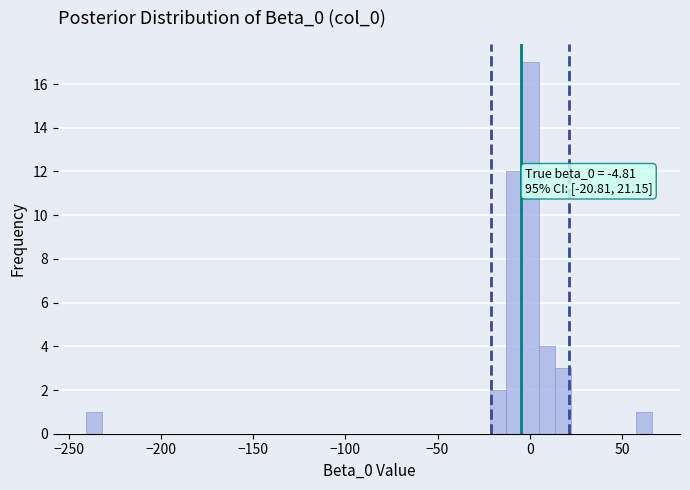

Around what value on the x-axis is the tallest bar? Give the approximate position of its centre, as read against the axis.

0